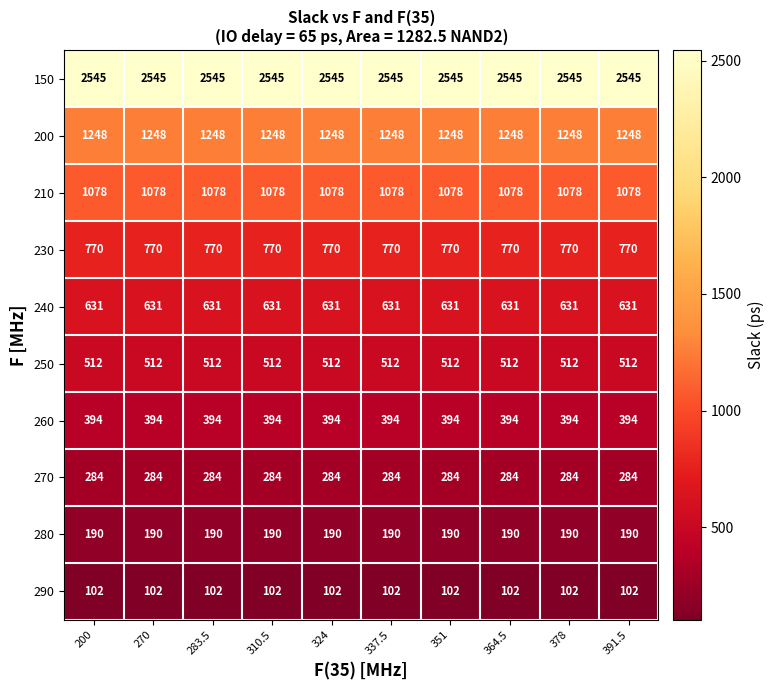

What is the spread (max minus min) of values at 391.5?

2443